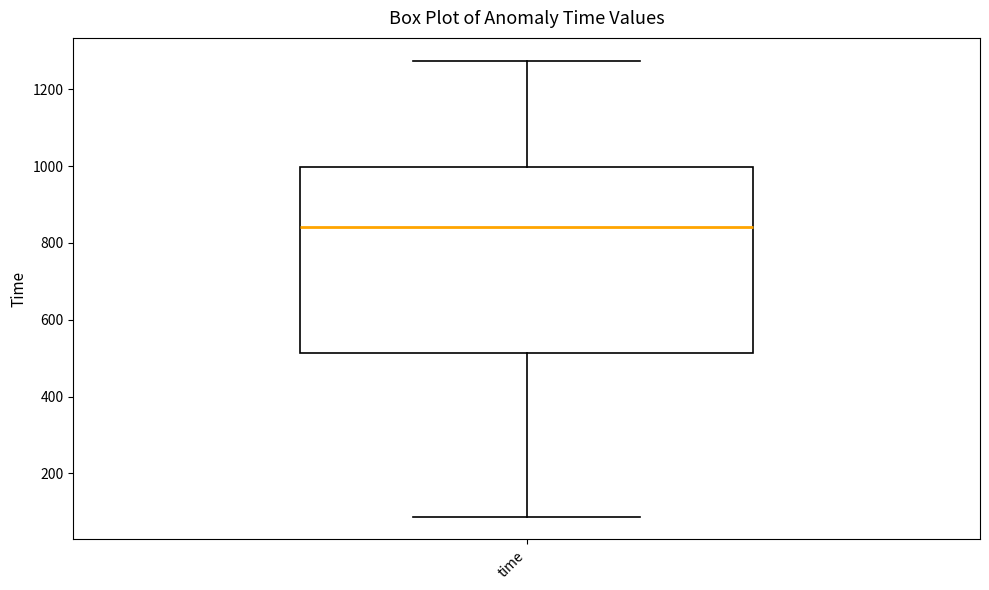

Transcribe this box plot: give where the median line is, the range the box spans, and where the two whiskers end, as read against the y-axis. The values are not printed on the chart, so give them approximately, as read against the axis.

median 840, box 520 to 1000, whiskers 80 to 1280